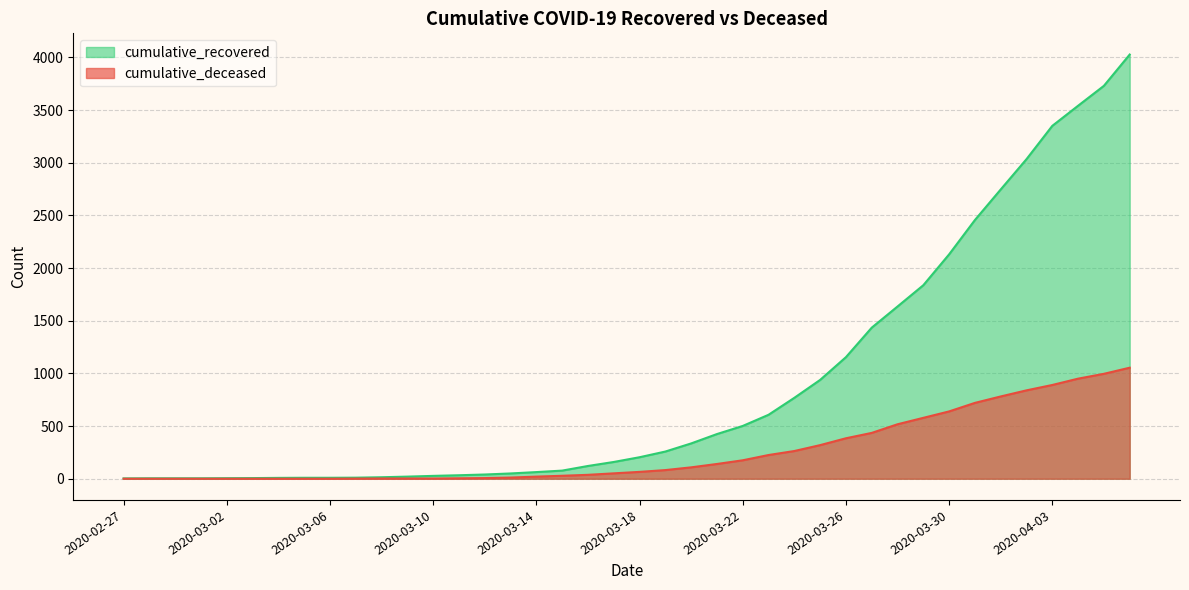

True or false: cumulative_recovered has more than 0 interior local peaks.

False